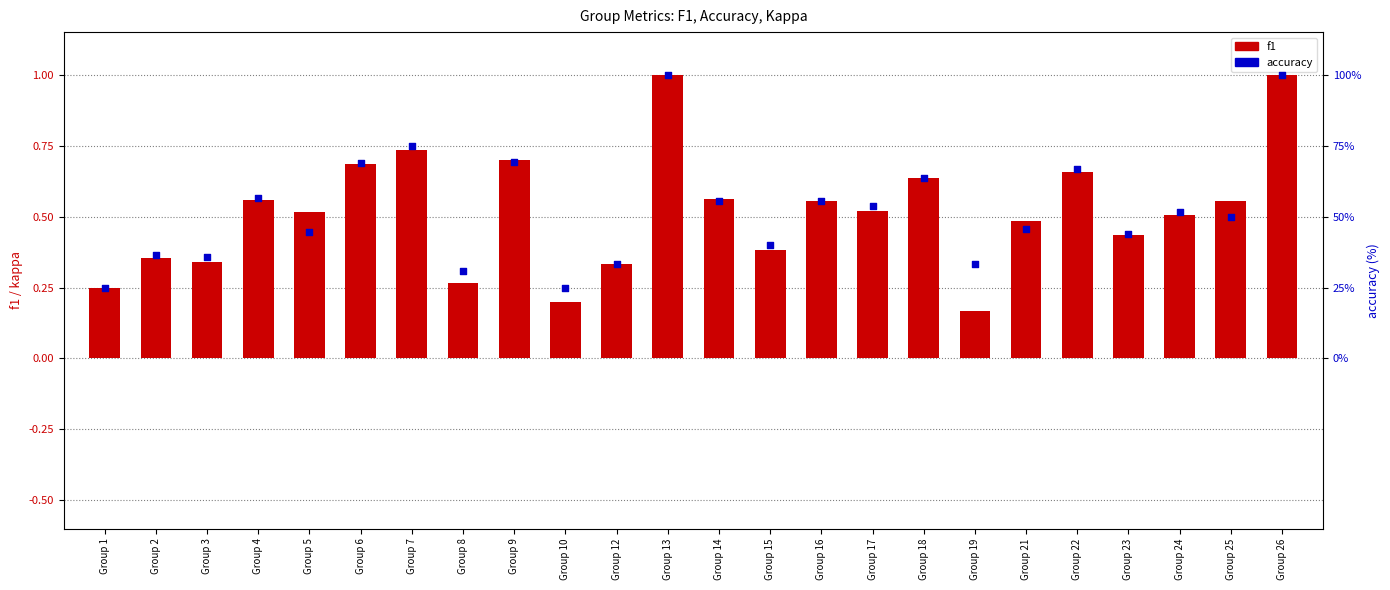

Which series has the largest Y range (max minus min)?

accuracy